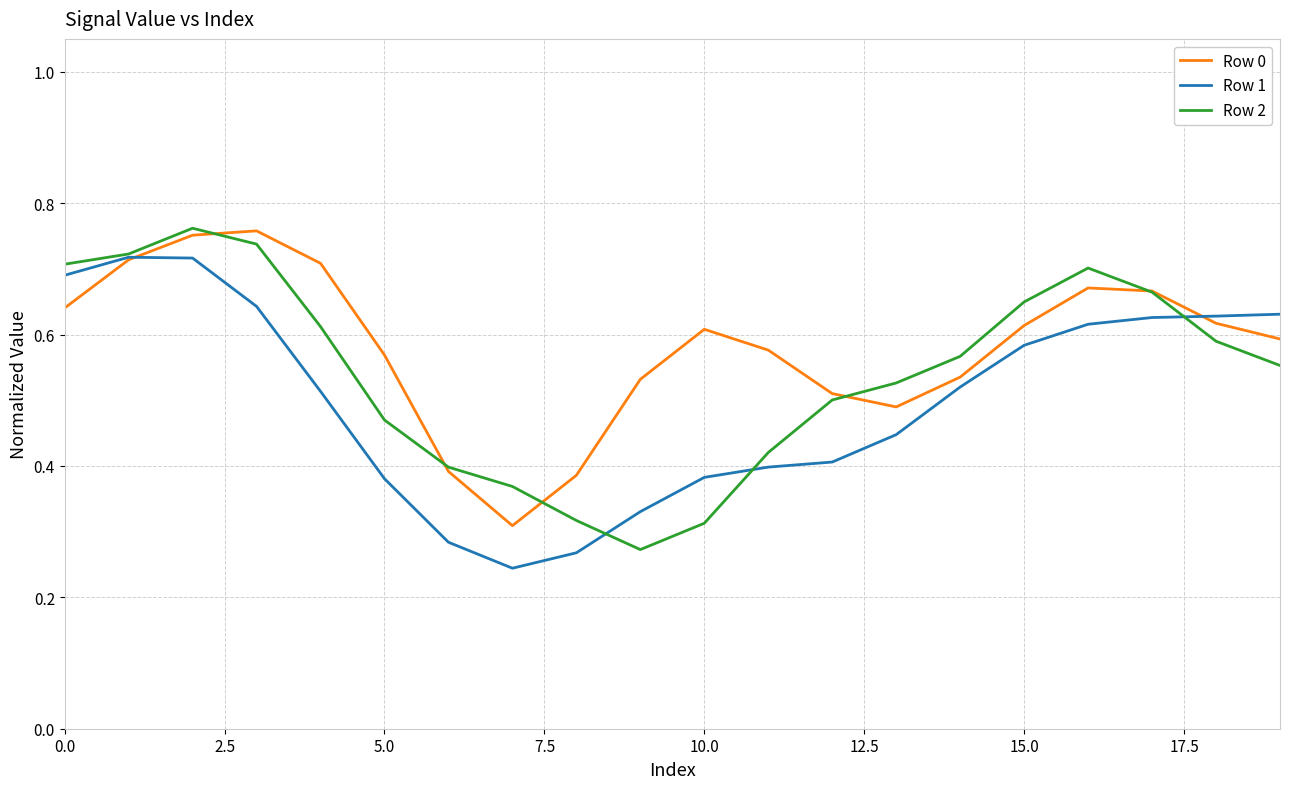

How many lines are shown in the chart?

3